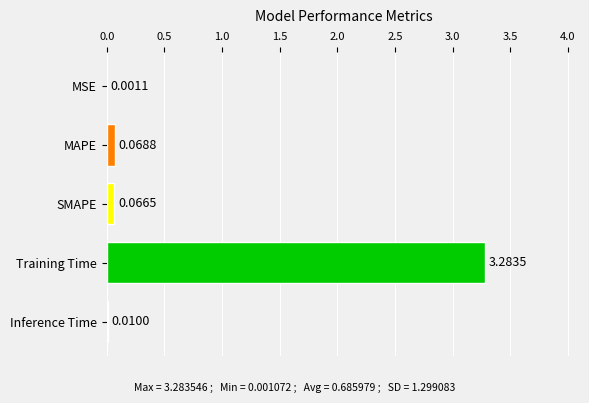

At which label is the value closest to 1?

MAPE